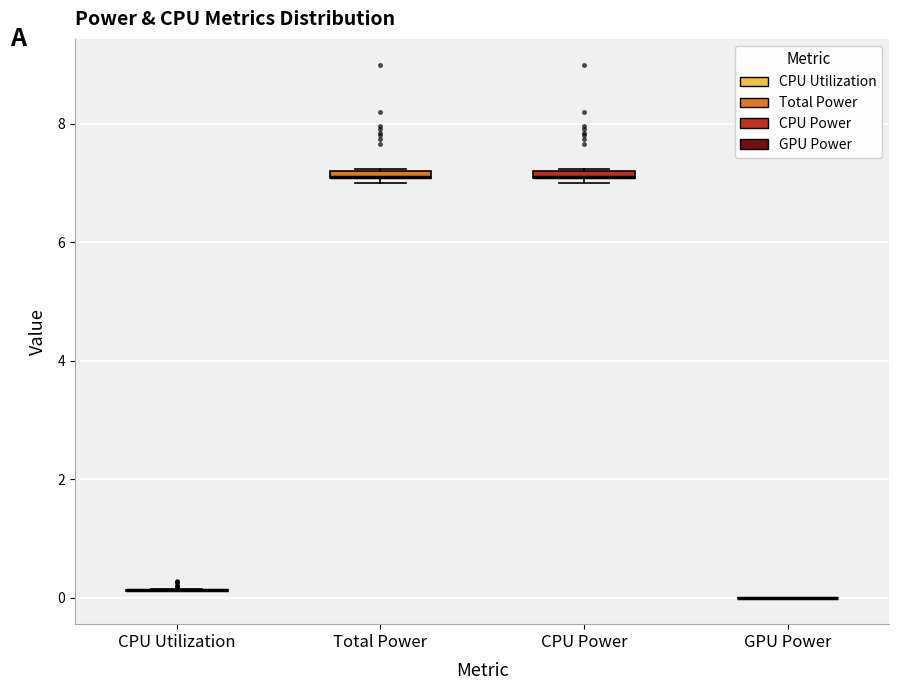

Where is the upper edge of the box for CPU Power on the y-axis? The values are not printed on the chart, so give them approximately, as read against the axis.

7.2